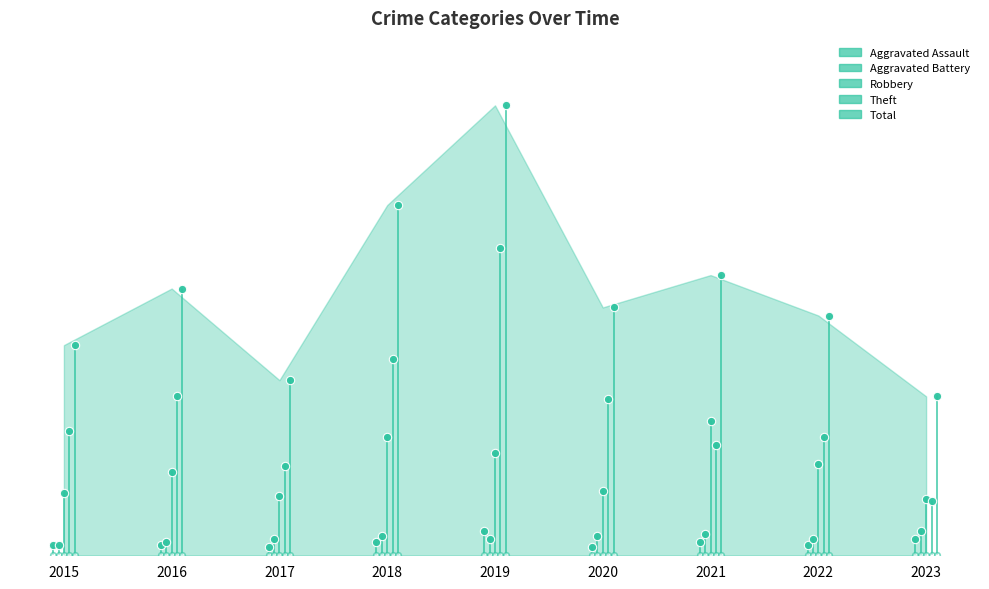

How many interior local peaks does the Total series have?

3